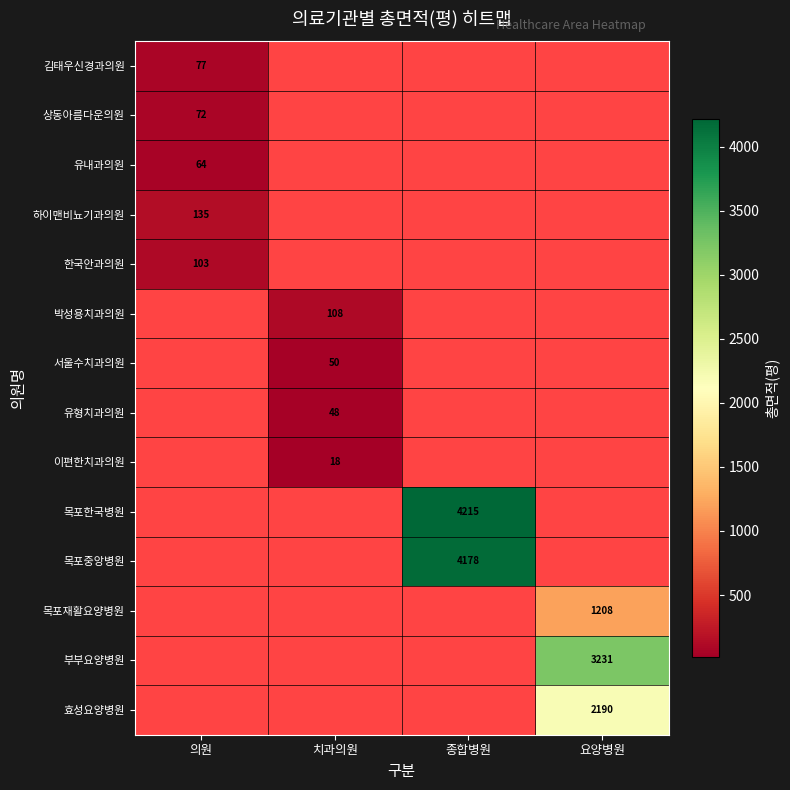

At how many categories does at least one series exceed 3113?

2